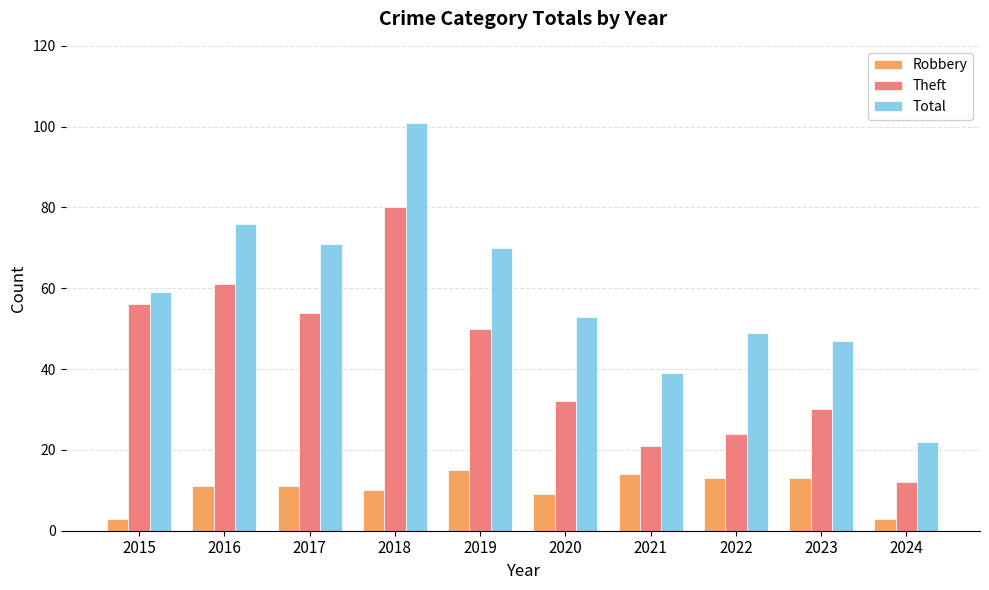

How many categories are shown in the chart?

10